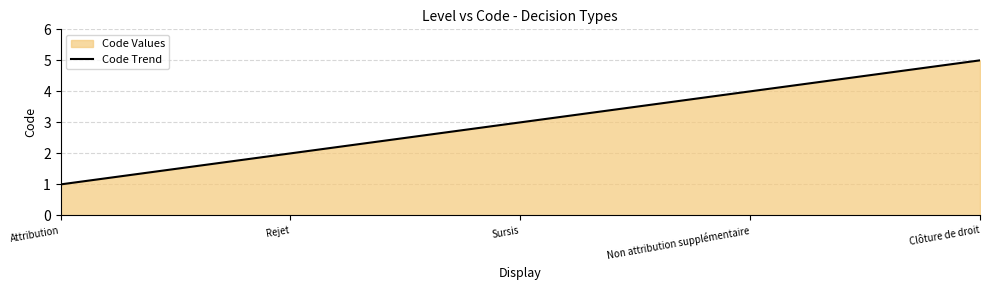

Is it true that the value at Non attribution supplémentaire is 4?

True